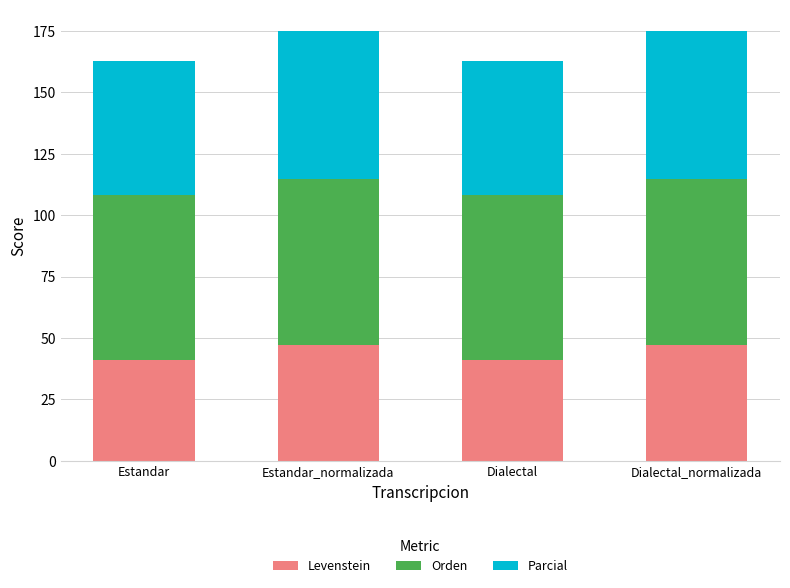

What is the highest value of the Levenstein series?

47.1